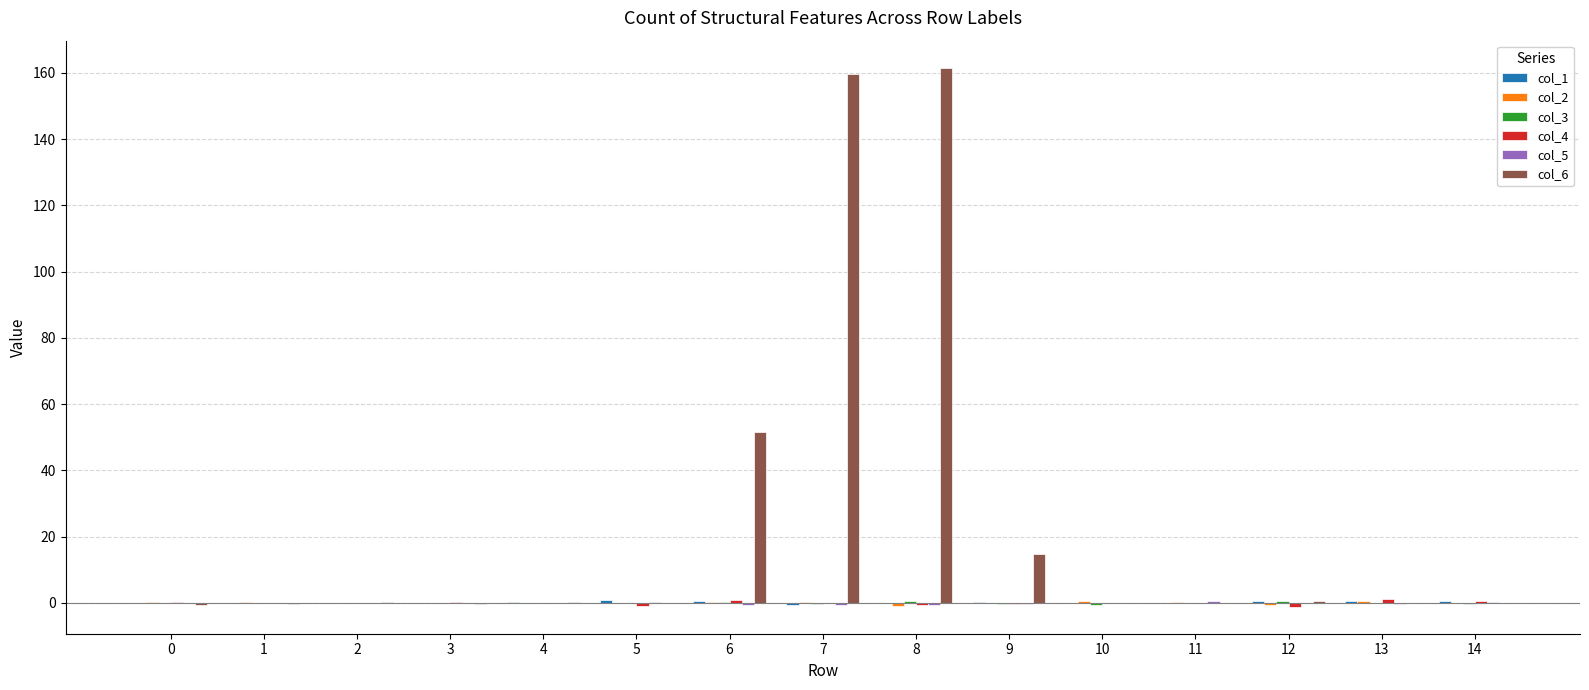

What is the maximum value shown in the chart?

161.6